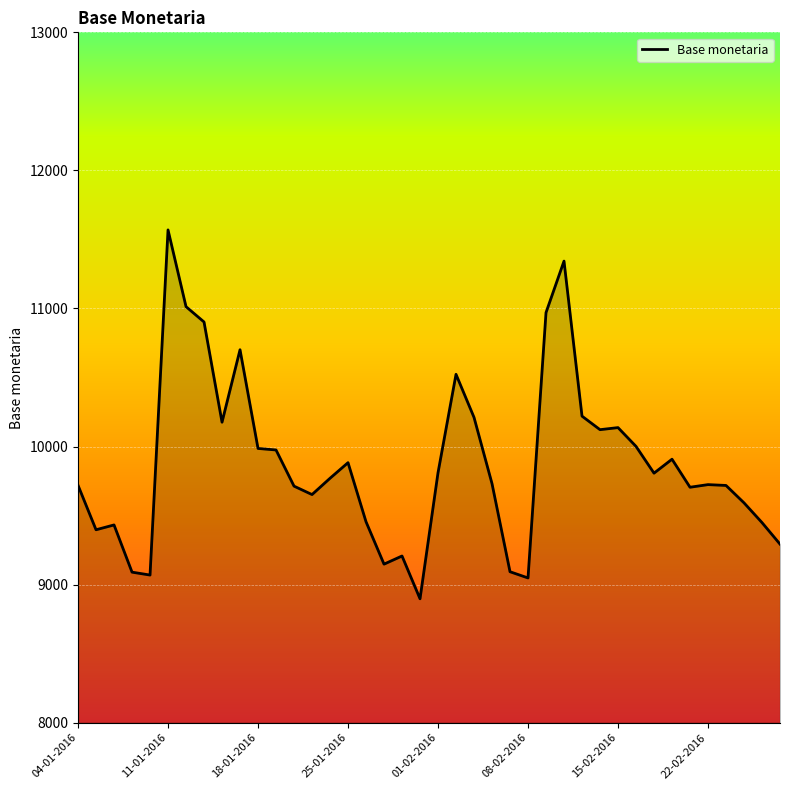

What is the difference between the second highest and second lowest values?

2295